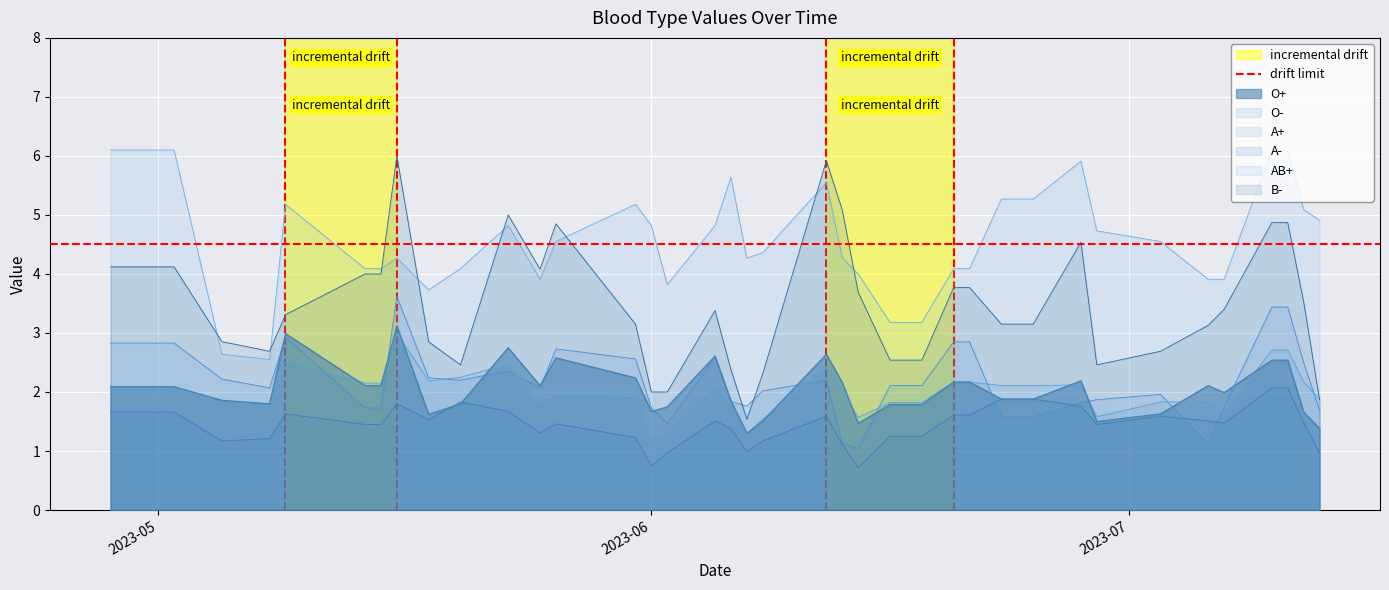

What is the difference between the highest and lowest values at 2023-06-20?

2.5